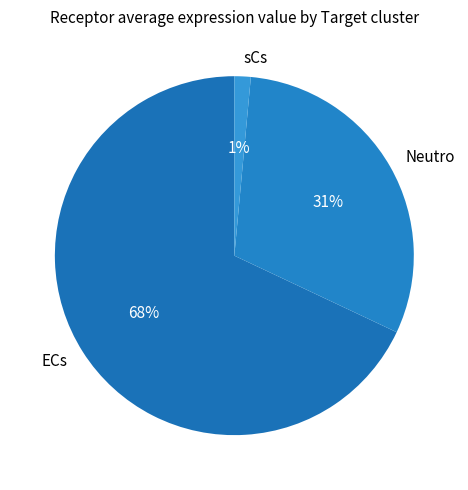

The sCs slice represents 1% of the pie. True or false?

True